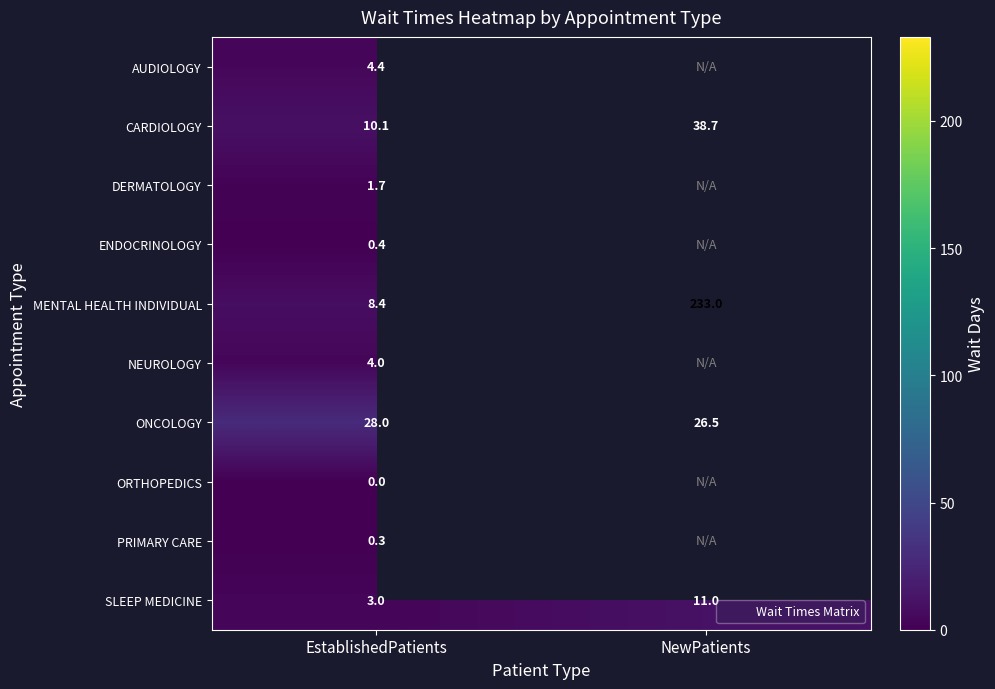

What is the minimum value for ENDOCRINOLOGY?

0.4